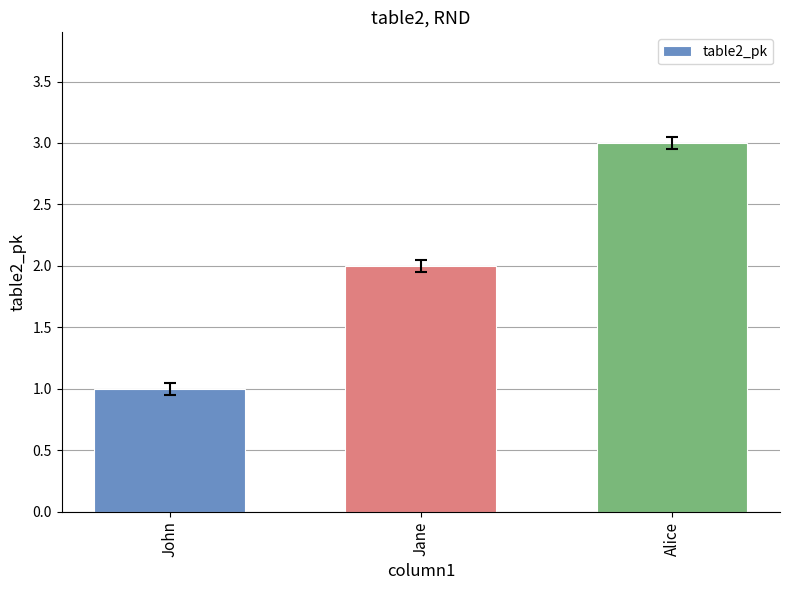

Between Alice and Jane, which is larger?

Alice